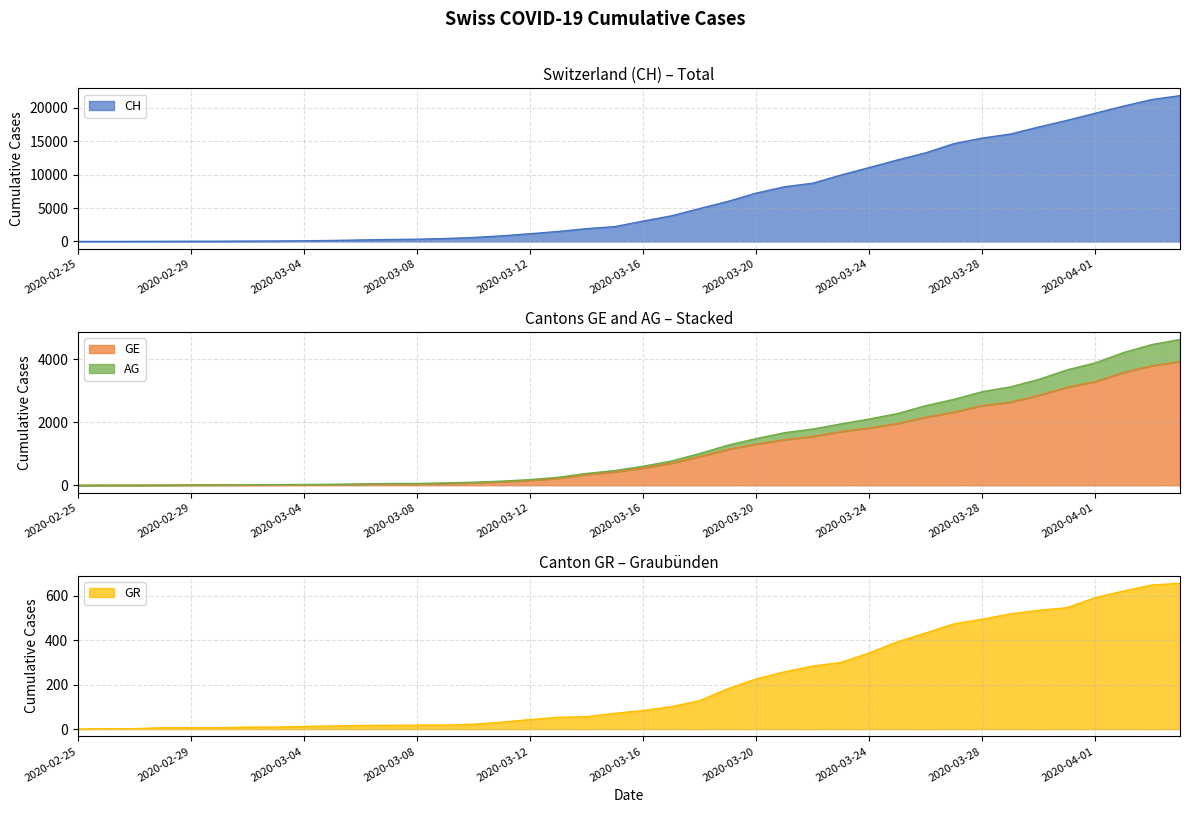

At which label does GR reach its minimum?

2020-02-25